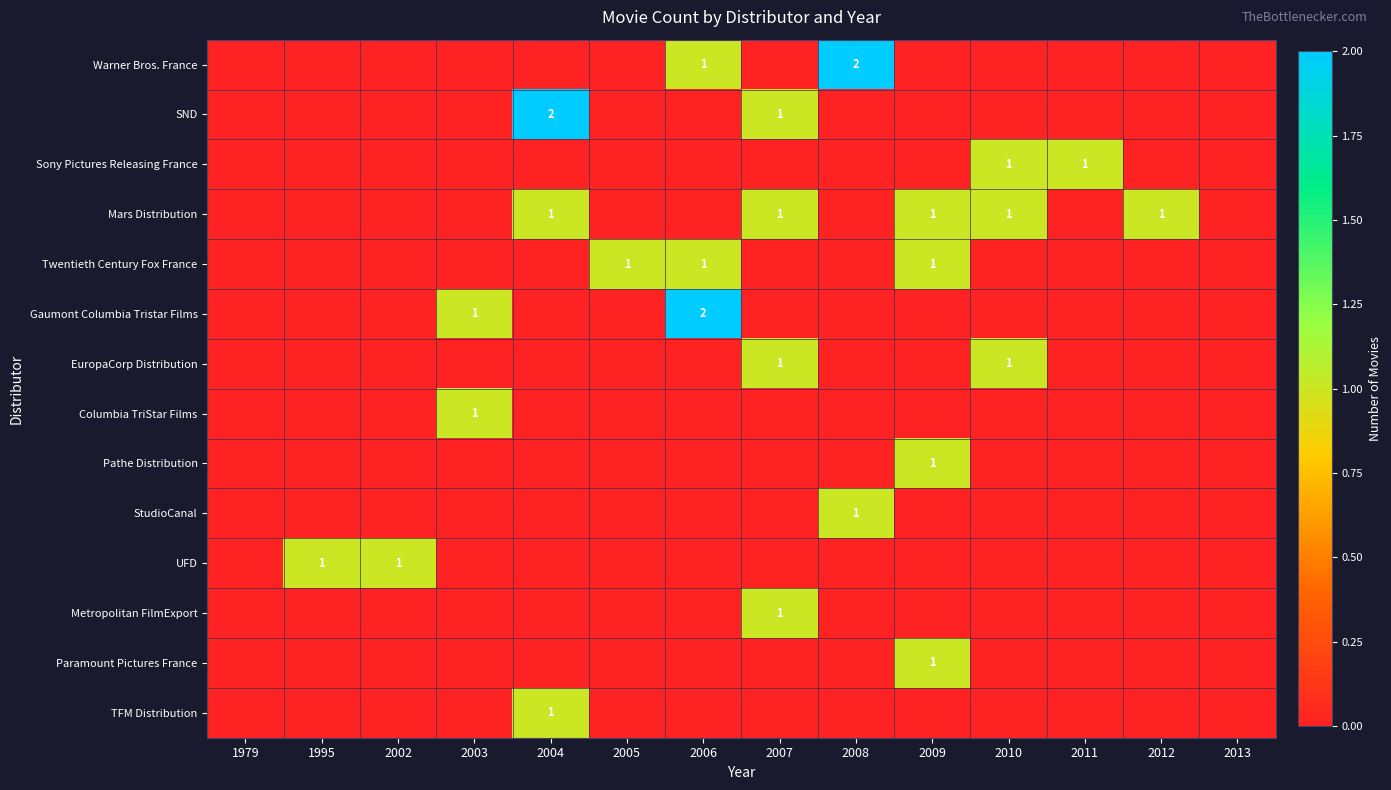

Is it true that Twentieth Century Fox France equals 1 at 2005?

True